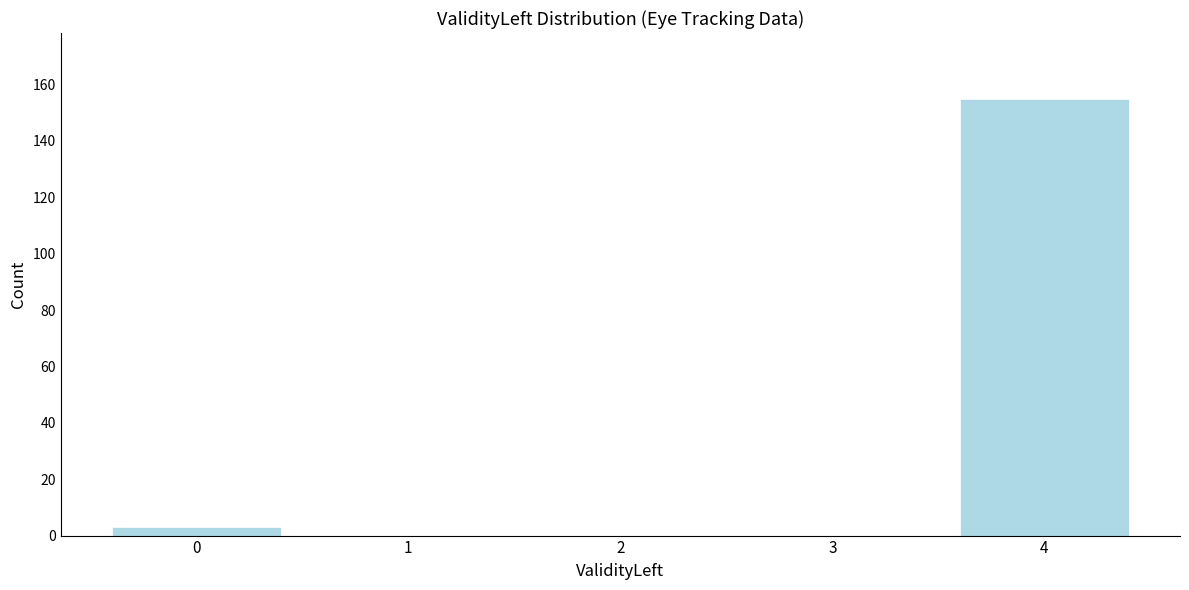

Reading left to right, list all the values displayed in this chart.

0=3	1=0	2=0	3=0	4=155